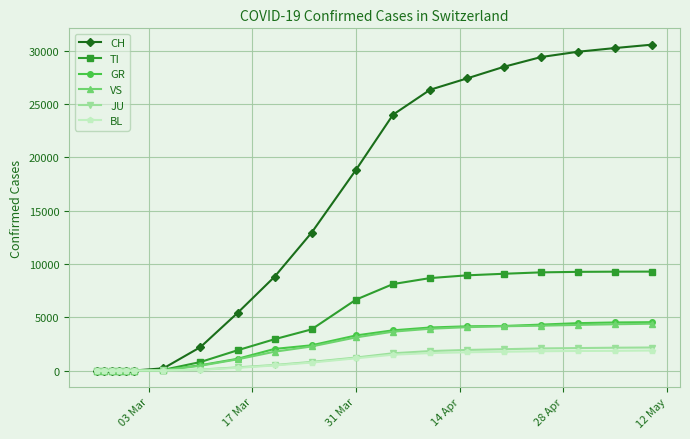

What is the greatest value displayed?

30570